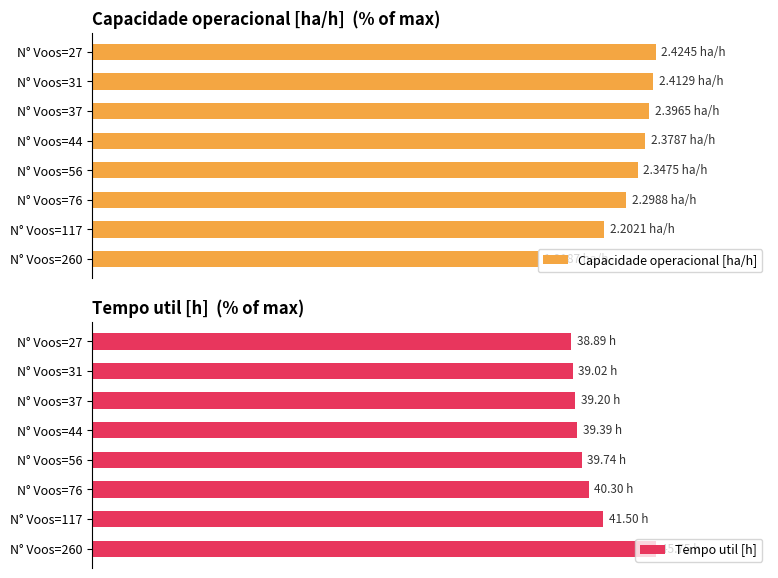

What are all the series names shown in the legend?

Capacidade operacional [ha/h], Tempo util [h]